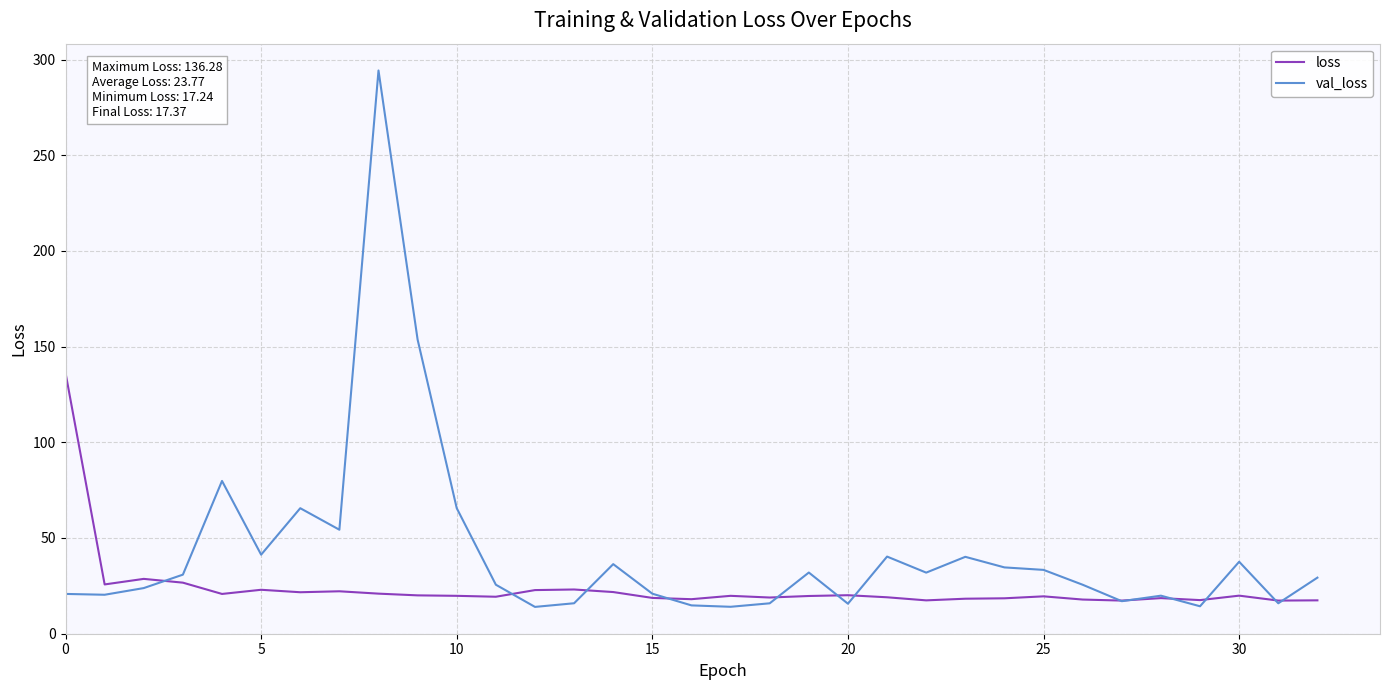

What is the highest value of the loss series?

136.3